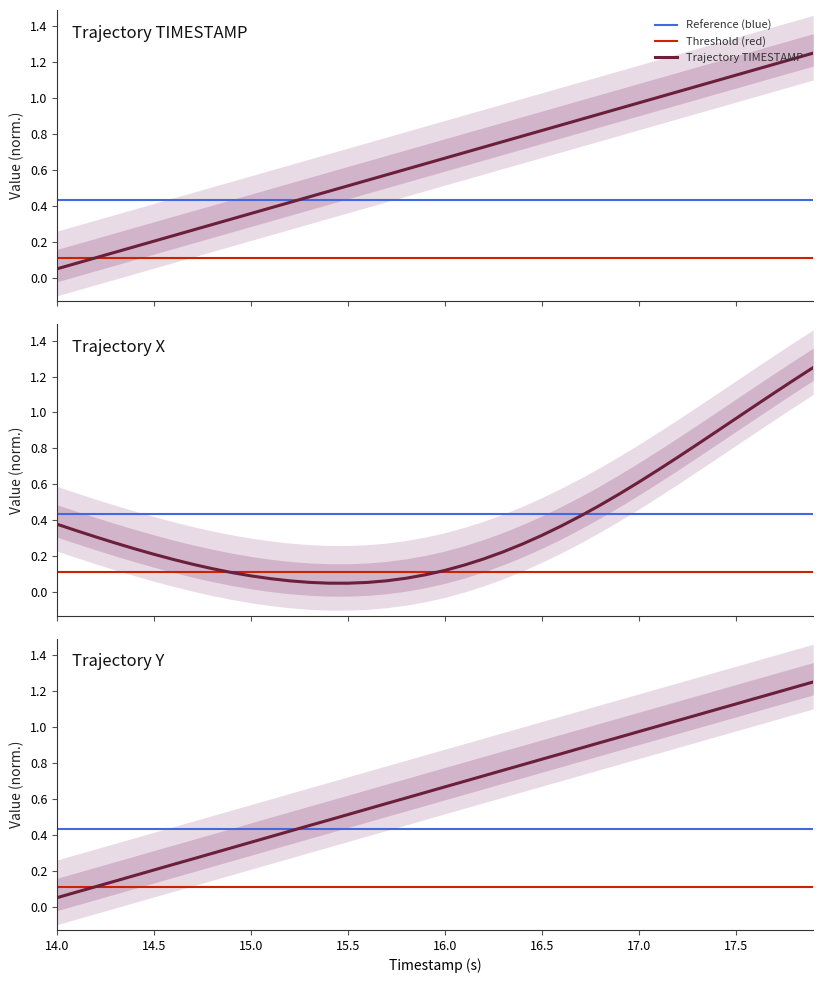

What is the value of the Y point at the 40th from the left?

1.2